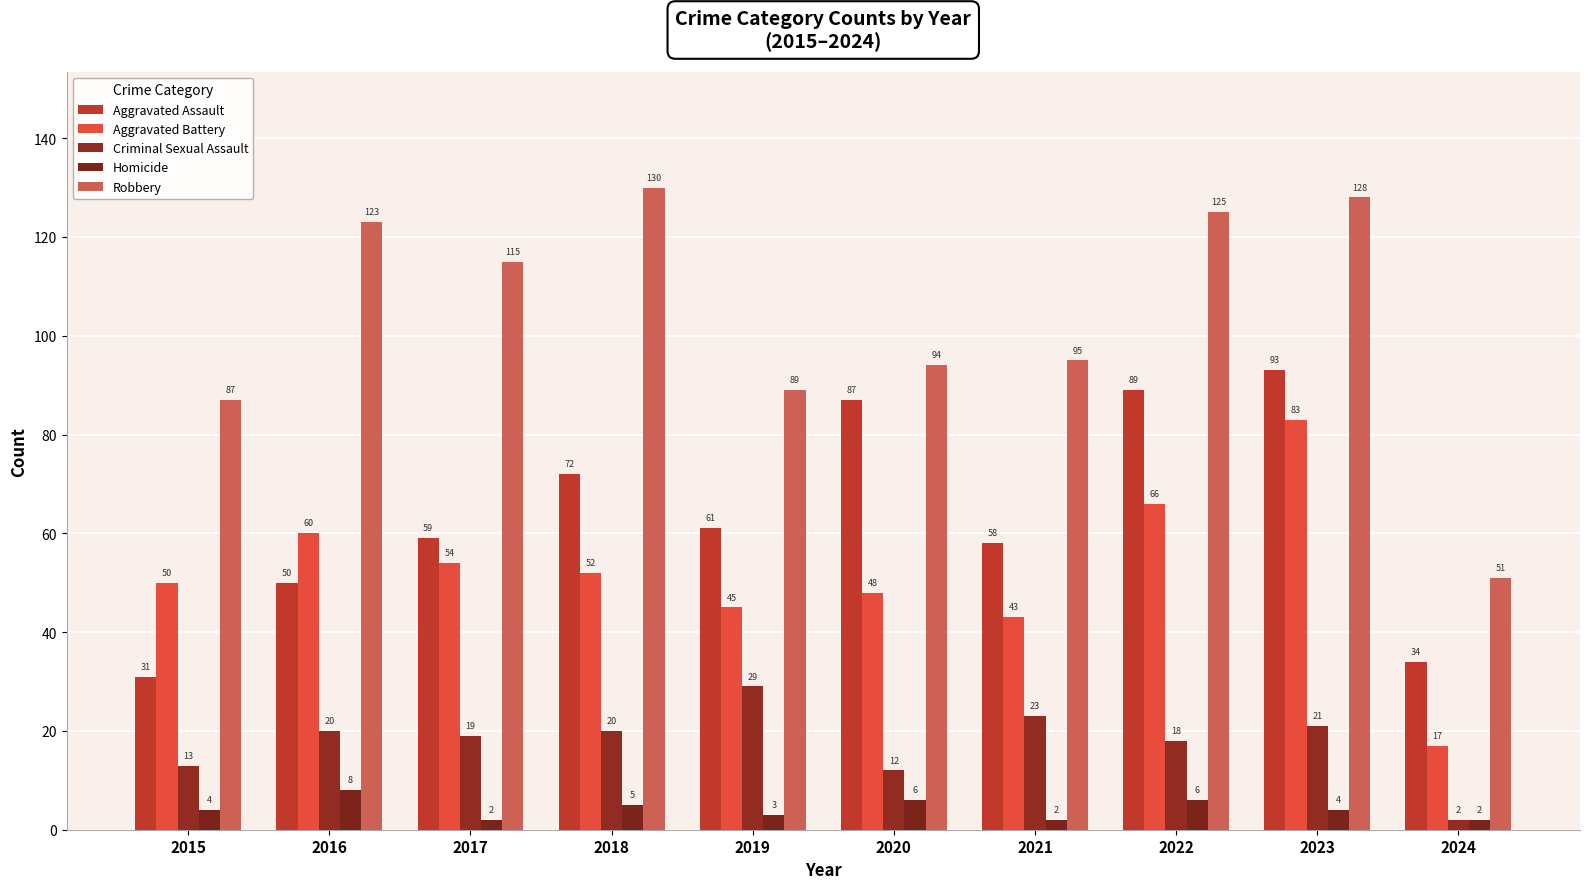

What is the maximum value for Aggravated Assault?

93